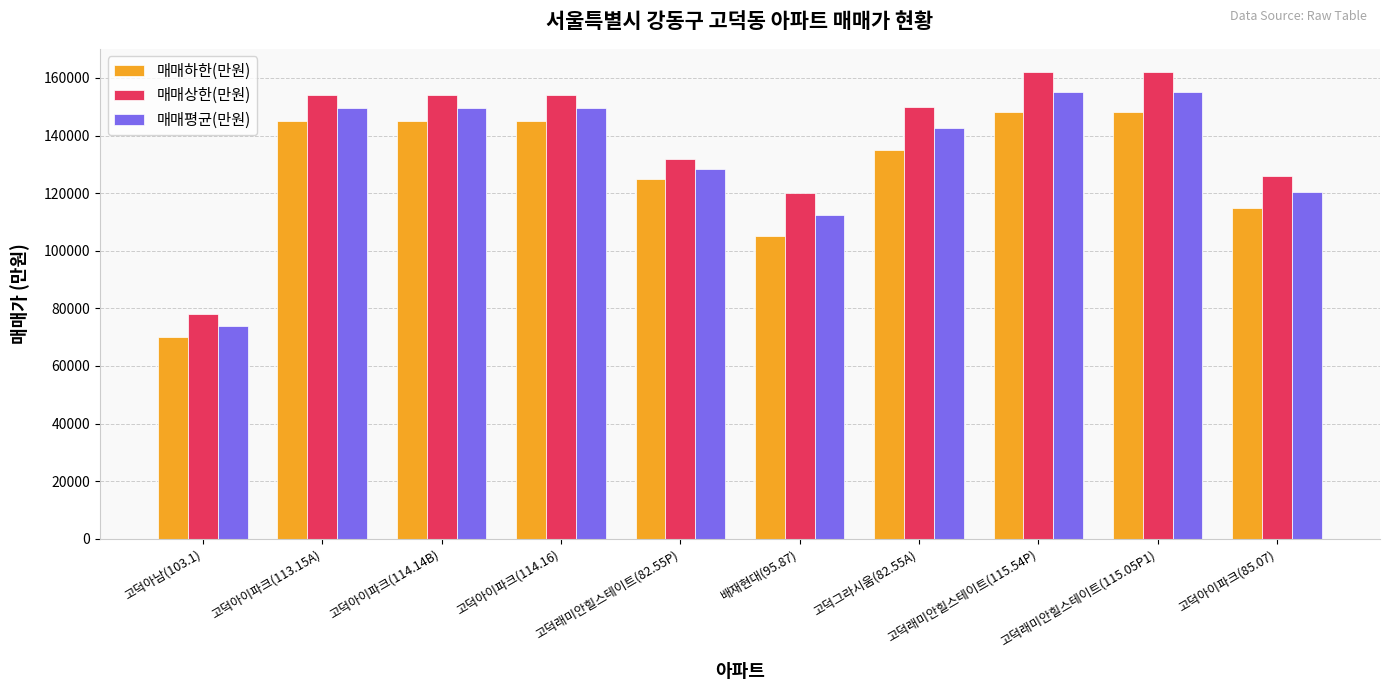

How many bars are there in total?

30